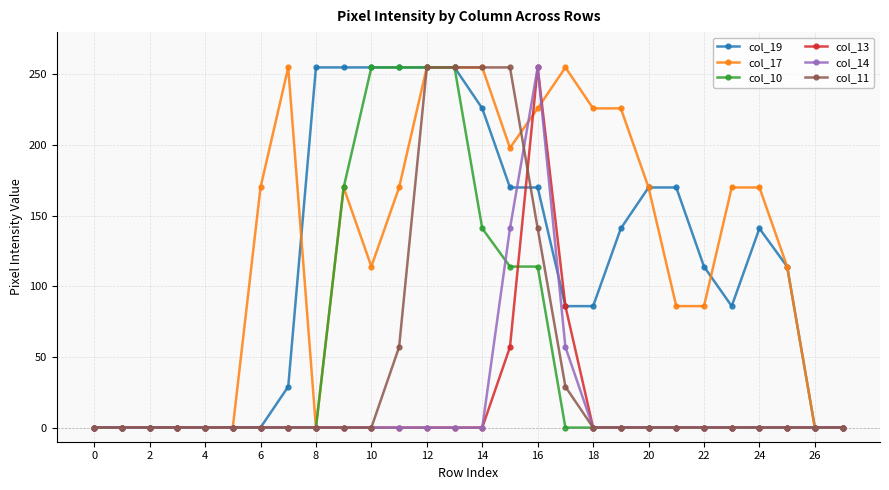

What is the difference between the maximum and second lowest values in the col_19 series?

255